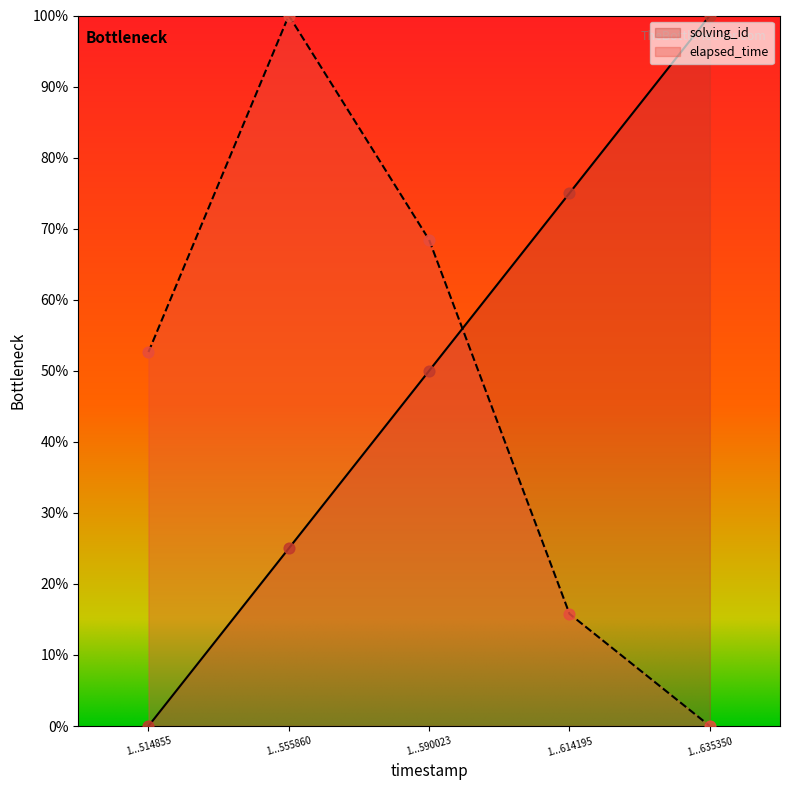

Which series reaches the maximum Y coordinate?

solving_id